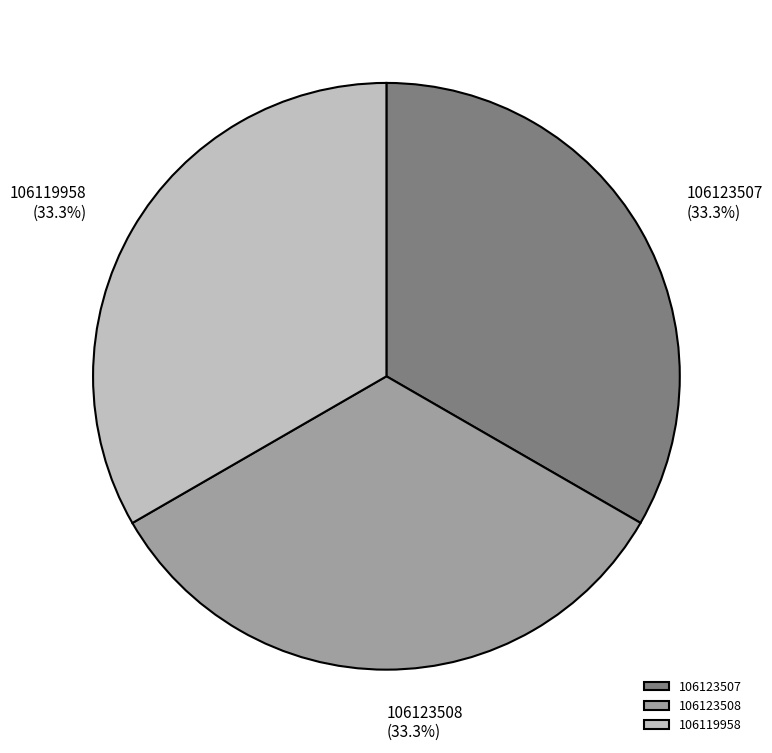

Does any single category account for the majority?

No